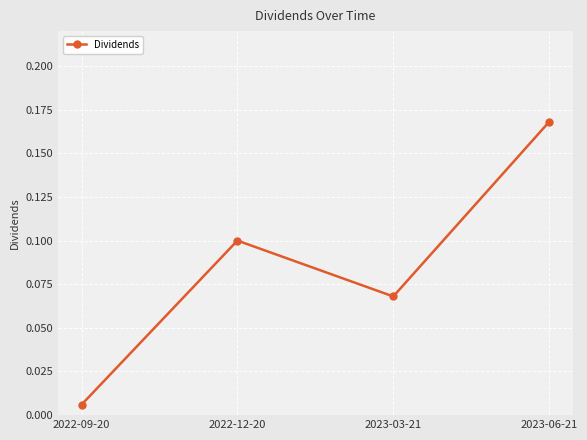

Which label corresponds to the smallest value in the chart?

2022-09-20